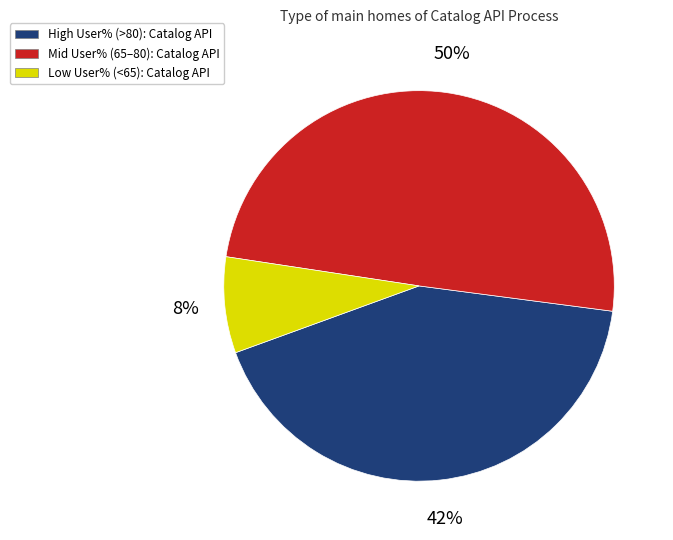

To the nearest percent, what is the difference between the largest and smallest slice percentages?

42%